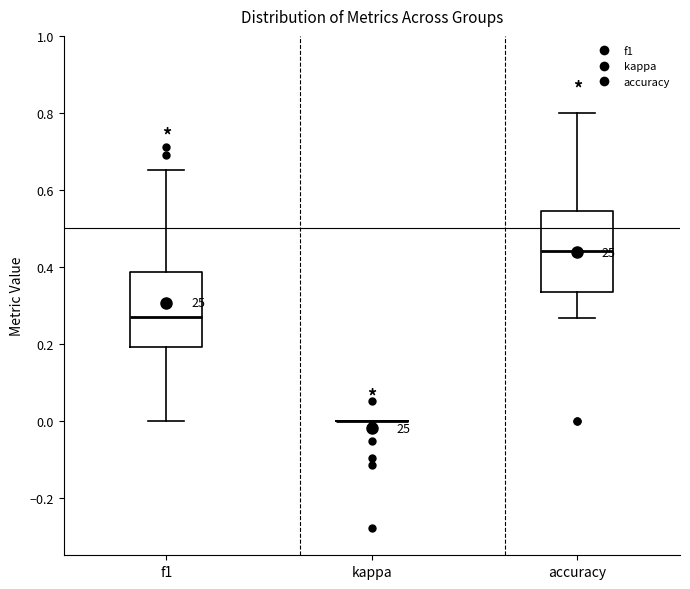

Where is the upper edge of the box for accuracy on the y-axis? The values are not printed on the chart, so give them approximately, as read against the axis.

0.54